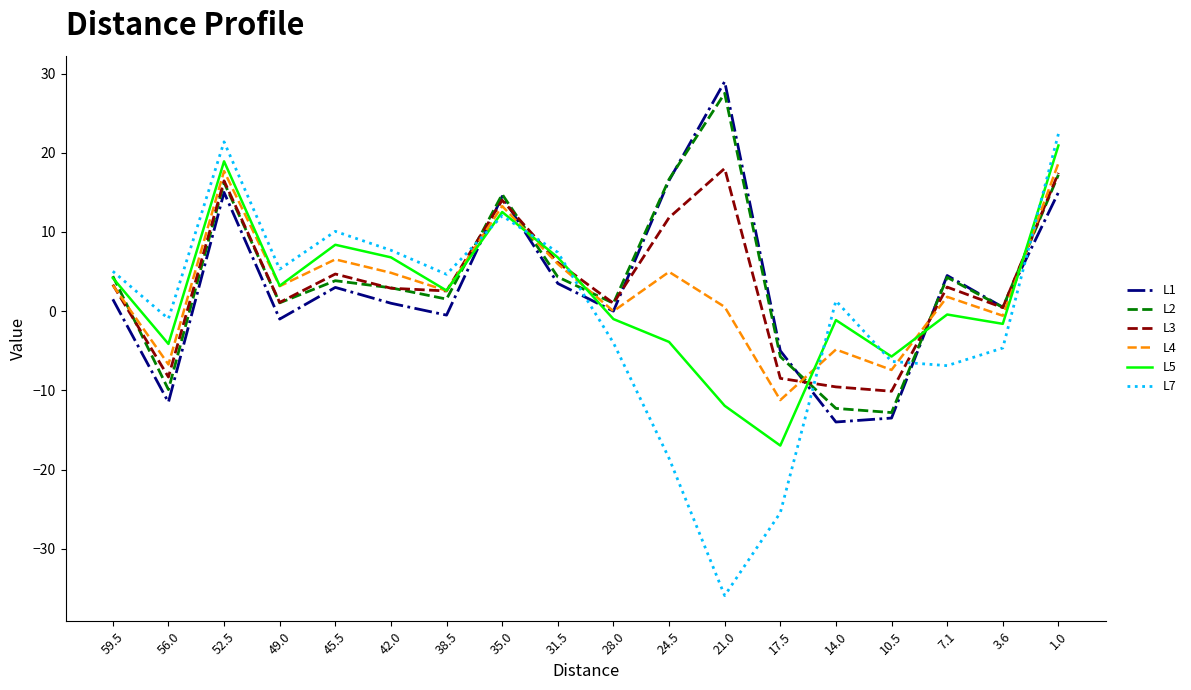

True or false: L4 and L7 intersect in this chart.

True